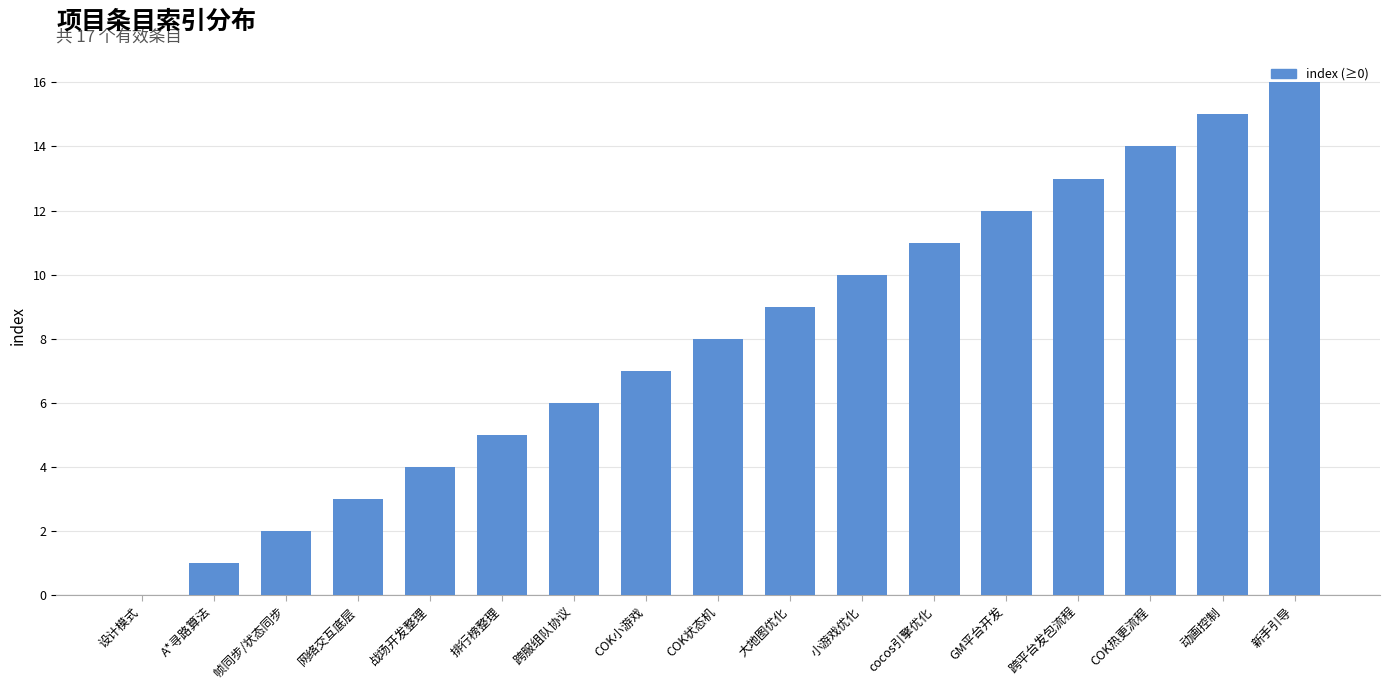

Reading left to right, transcribe all the data shown in this chart.

设计模式=0	A*寻路算法=1	帧同步/状态同步=2	网络交互底层=3	战场开发整理=4	排行榜整理=5	跨服组队协议=6	COK小游戏=7	COK状态机=8	大地图优化=9	小游戏优化=10	cocos引擎优化=11	GM平台开发=12	跨平台发包流程=13	COK热更流程=14	动画控制=15	新手引导=16